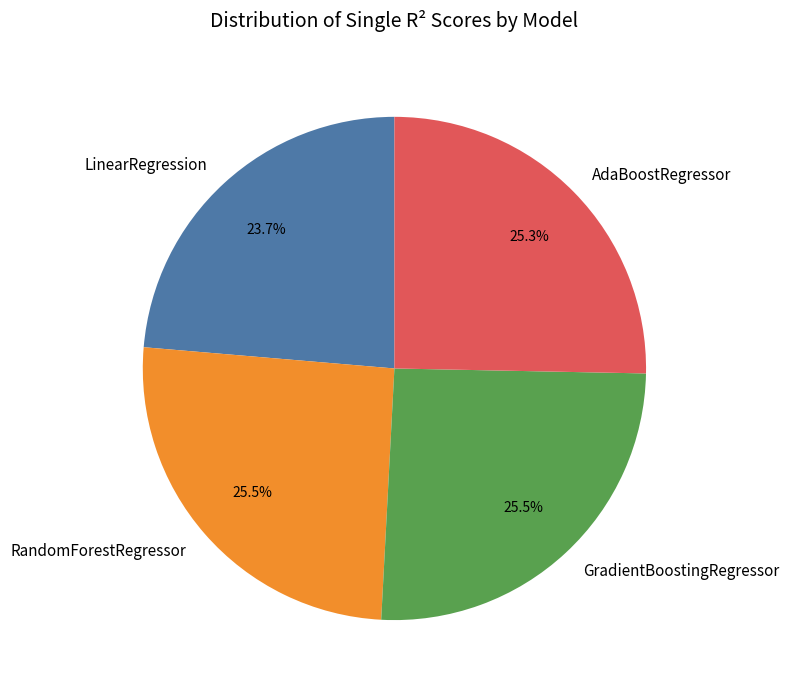

Count the number of slices in the pie.

4